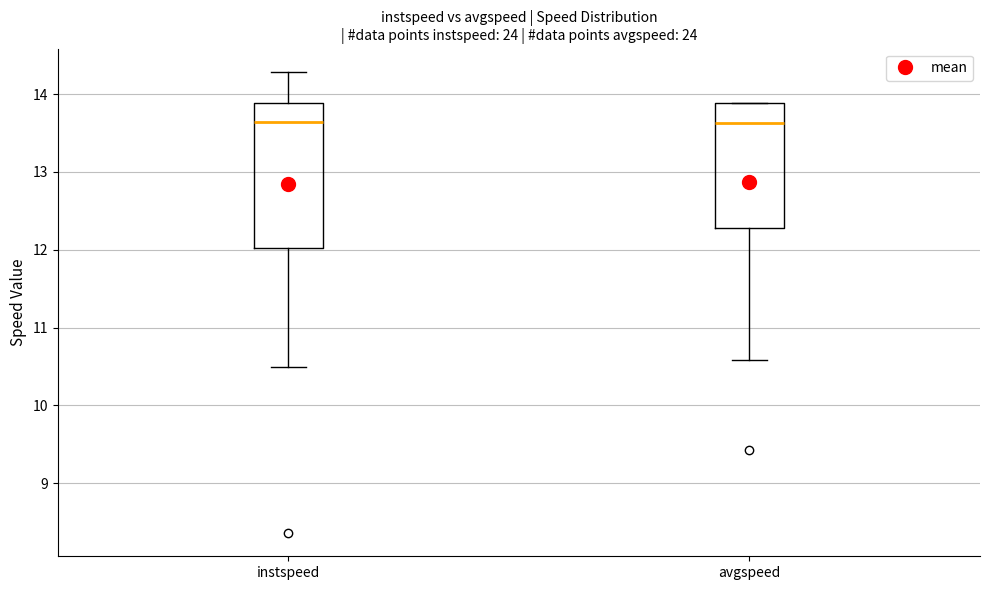

Reading left to right, transcribe this box plot: for each box, give where its median line is, the range the box spans, and where its two whiskers end, as read against the y-axis. The values are not printed on the chart, so give them approximately, as read against the axis.

instspeed: median 13.6, box 12.0 to 13.9, whiskers 10.5 to 14.3
avgspeed: median 13.6, box 12.3 to 13.9, whiskers 10.6 to 13.9